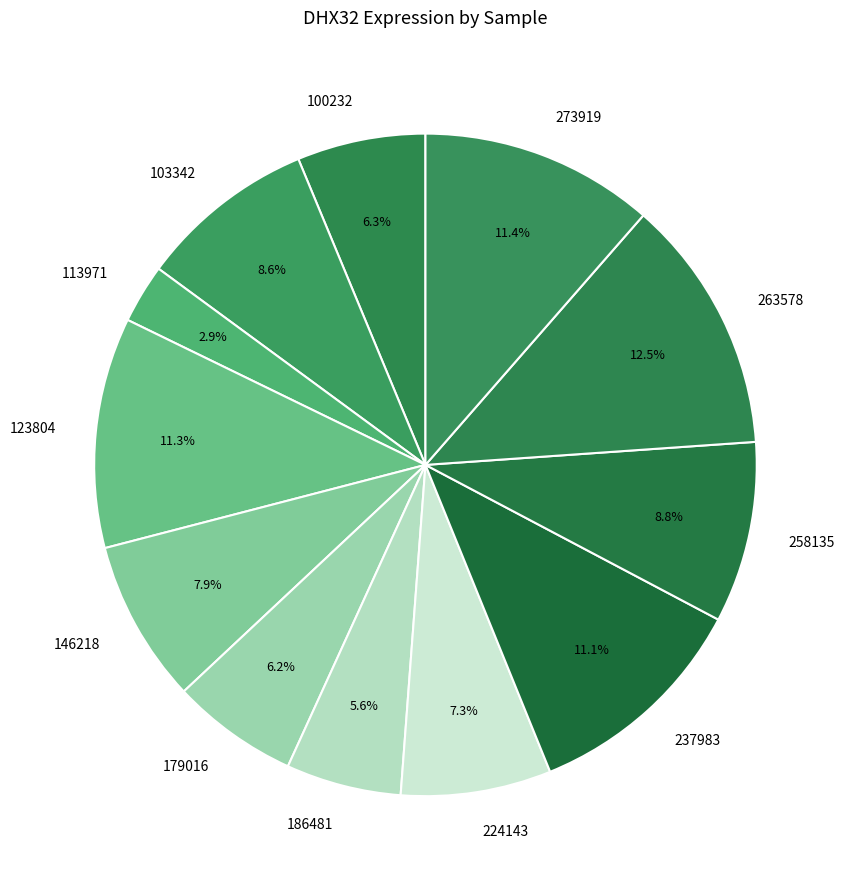

To the nearest percent, what percentage of the pie is 100232?

6%